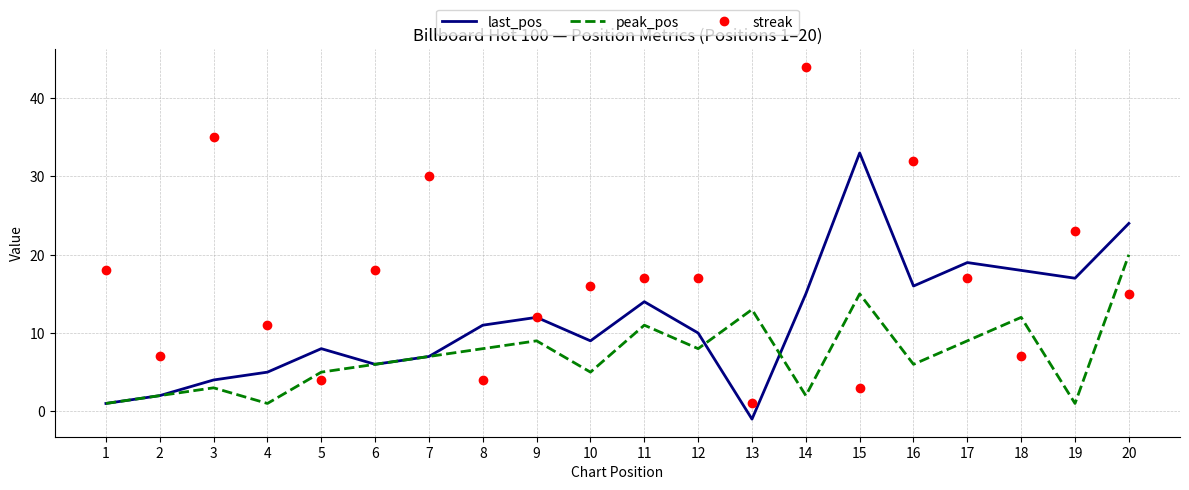

What is the minimum value for streak?

1